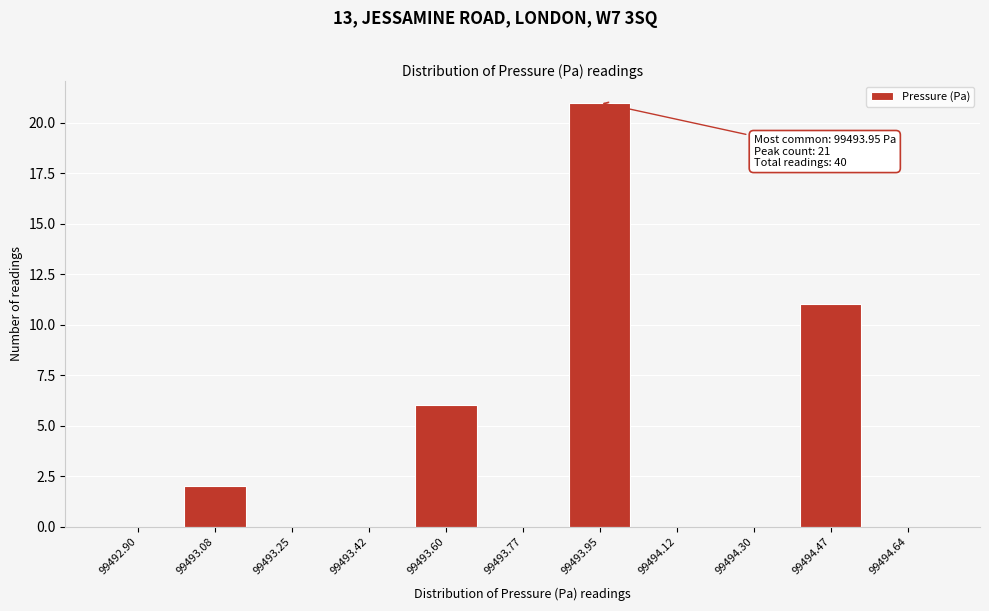

Reading right to left, transcribe all the data shown in this chart.

99494.64=0	99494.47=11	99494.30=0	99494.12=0	99493.95=21	99493.77=0	99493.60=6	99493.42=0	99493.25=0	99493.08=2	99492.90=0